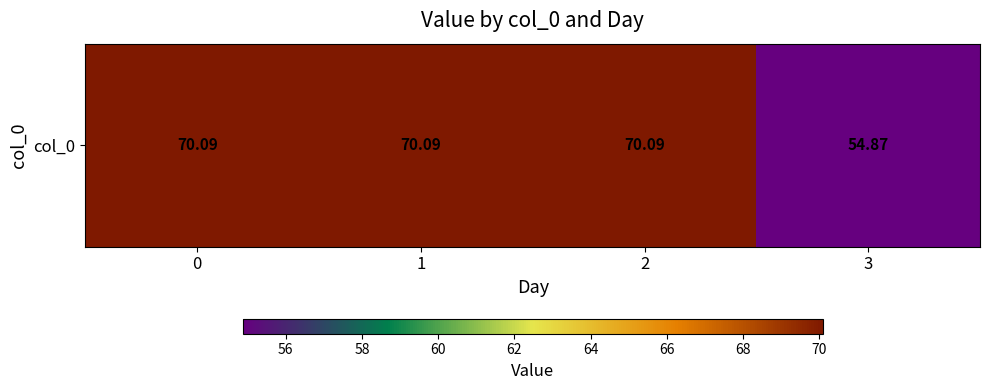

Reading left to right, what are all the values shown in this chart?

0=70.1	1=70.1	2=70.1	3=54.9